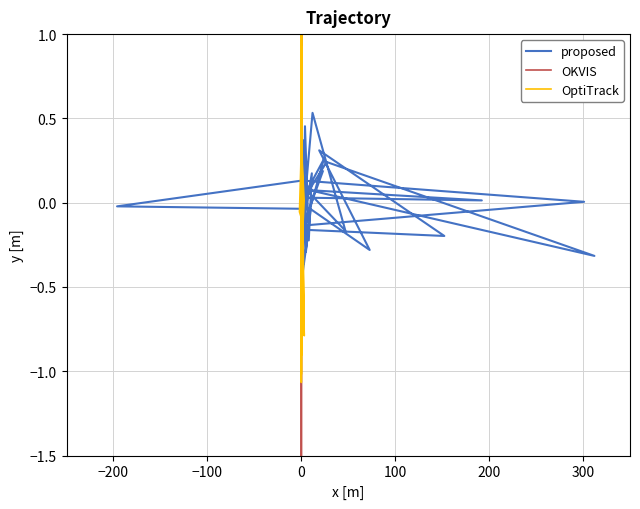

How many distinct data groups are displayed?

3